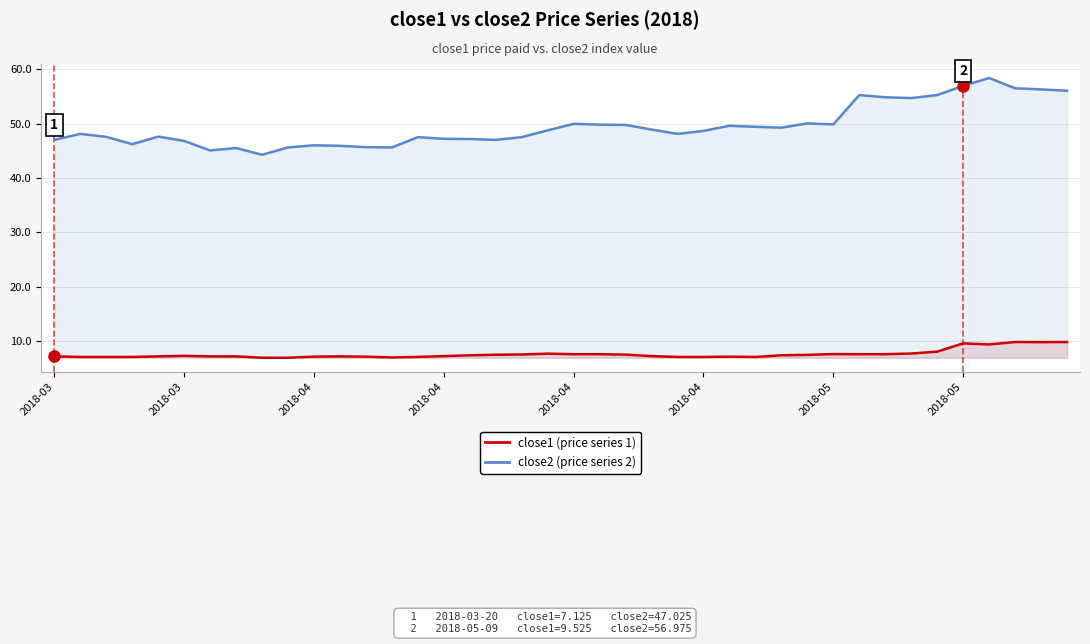

List the series in order of their overall mean, lowest first.

close1 (series 1), close2 (series 2)